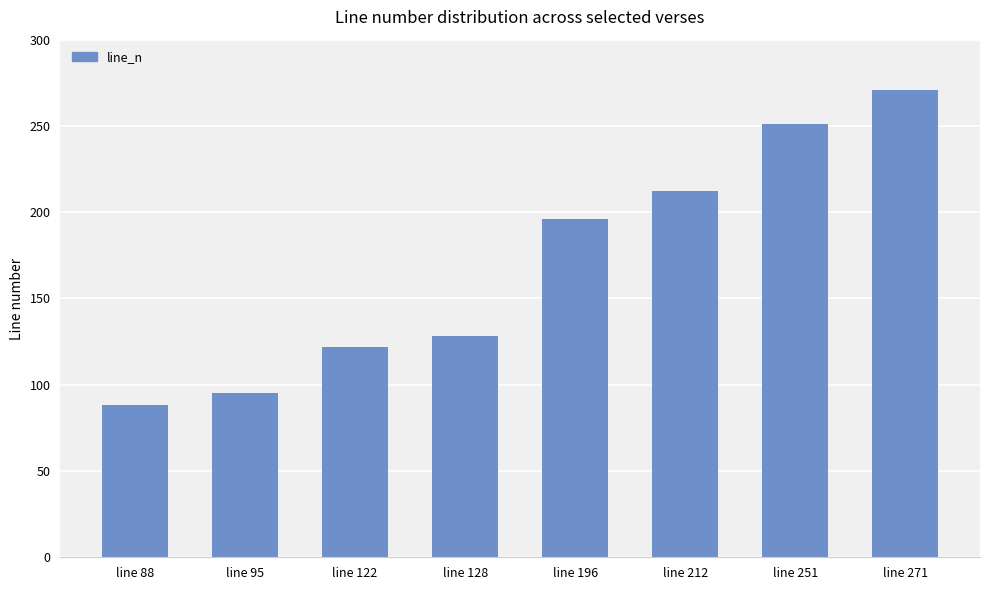

Are the bars grouped side by side (vs. stacked)?

No